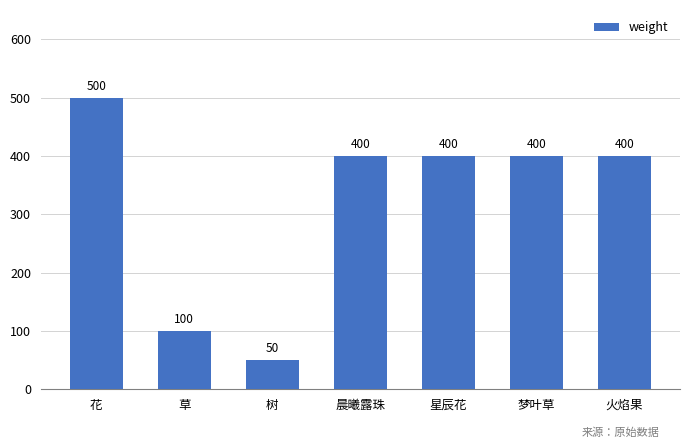

Count the number of categories in the chart.

7